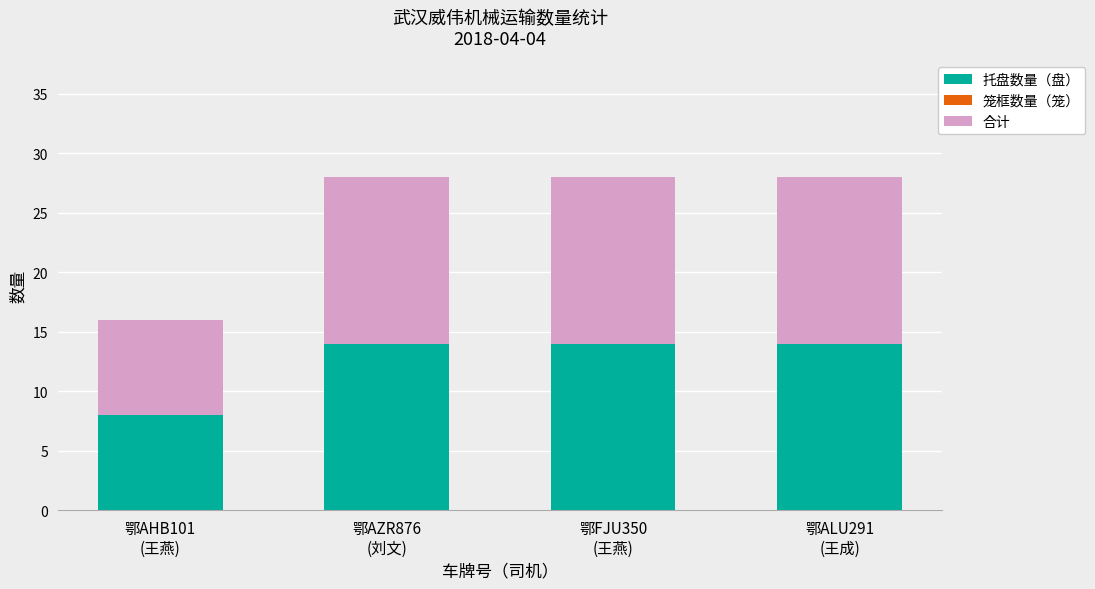

Count the 托盘数量（盘） values in the range 14 to 15.

3